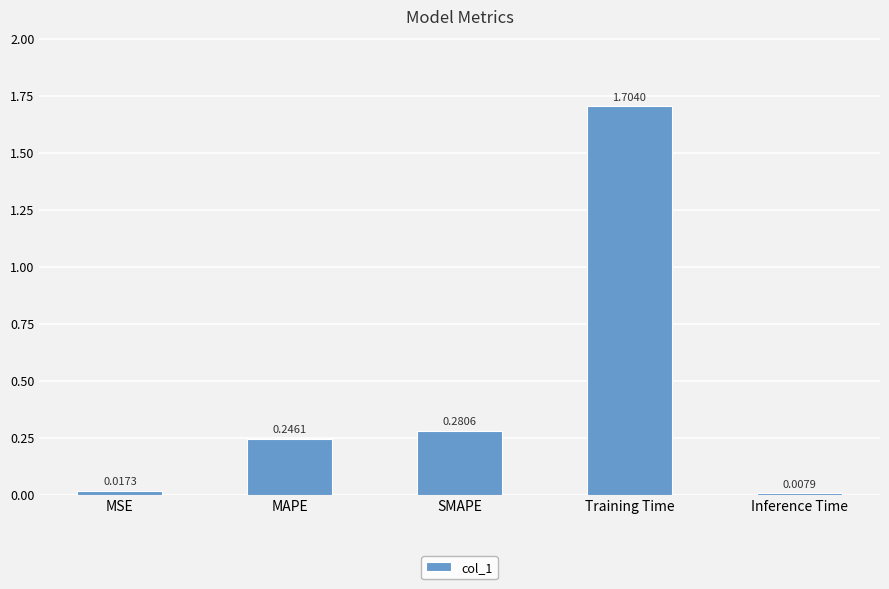

What is the average value?

0.5